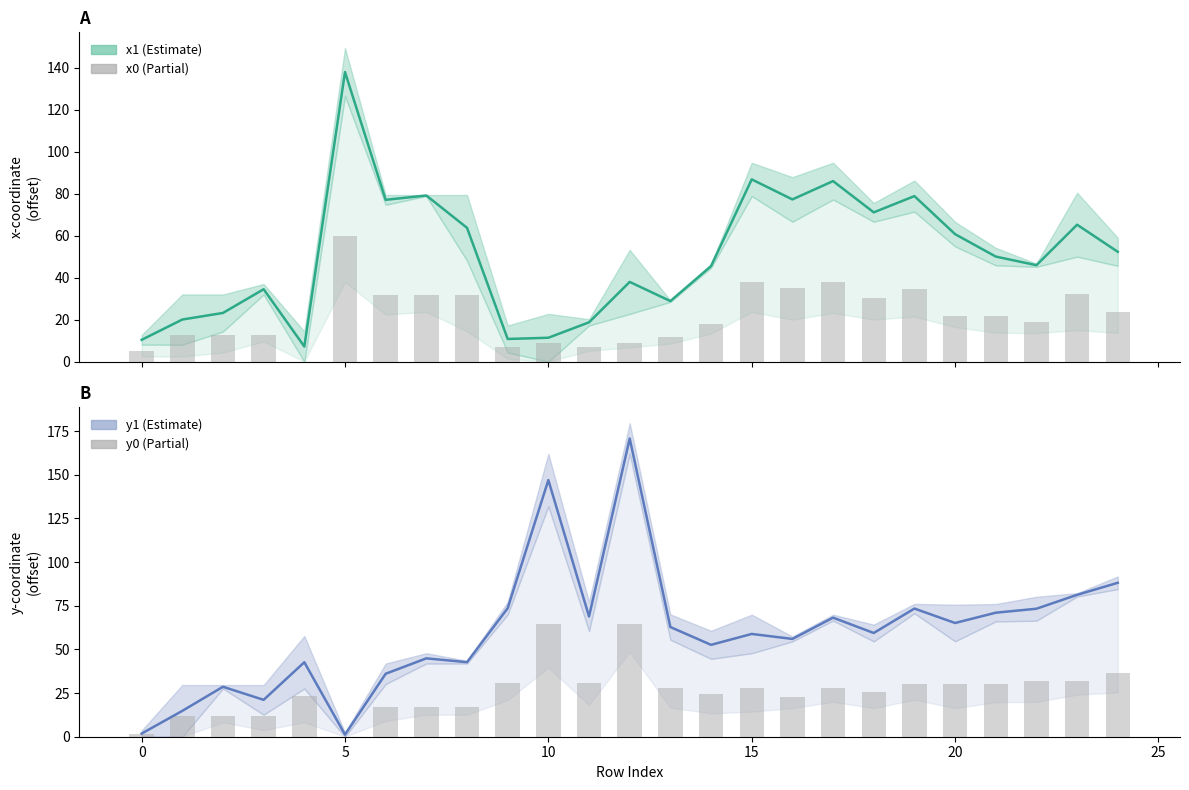

Reading left to right, list all the values displayed in this chart.

x0: 5.1	12.8	12.8	12.8	0.0	59.8	31.8	31.8	31.8	6.9	9.1	6.9	9.1	11.7	17.9	37.9	35.2	37.9	30.2	34.5	22.0	21.7	18.7	32.2	23.6
y0: 1.4	11.8	11.8	11.8	23.1	0.0	16.8	16.8	16.8	30.9	64.8	30.9	64.8	28.0	24.3	28.0	23.0	28.0	25.7	30.4	30.2	30.4	32.1	32.1	36.7